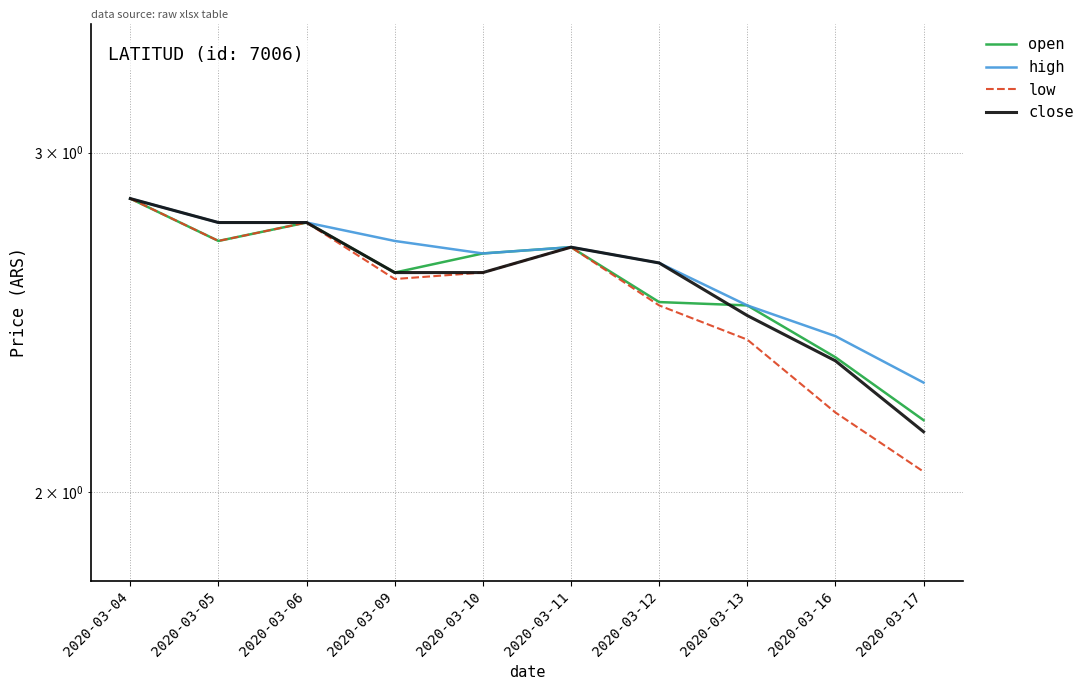

True or false: high has more than 1 points higher than both neighbors.

False